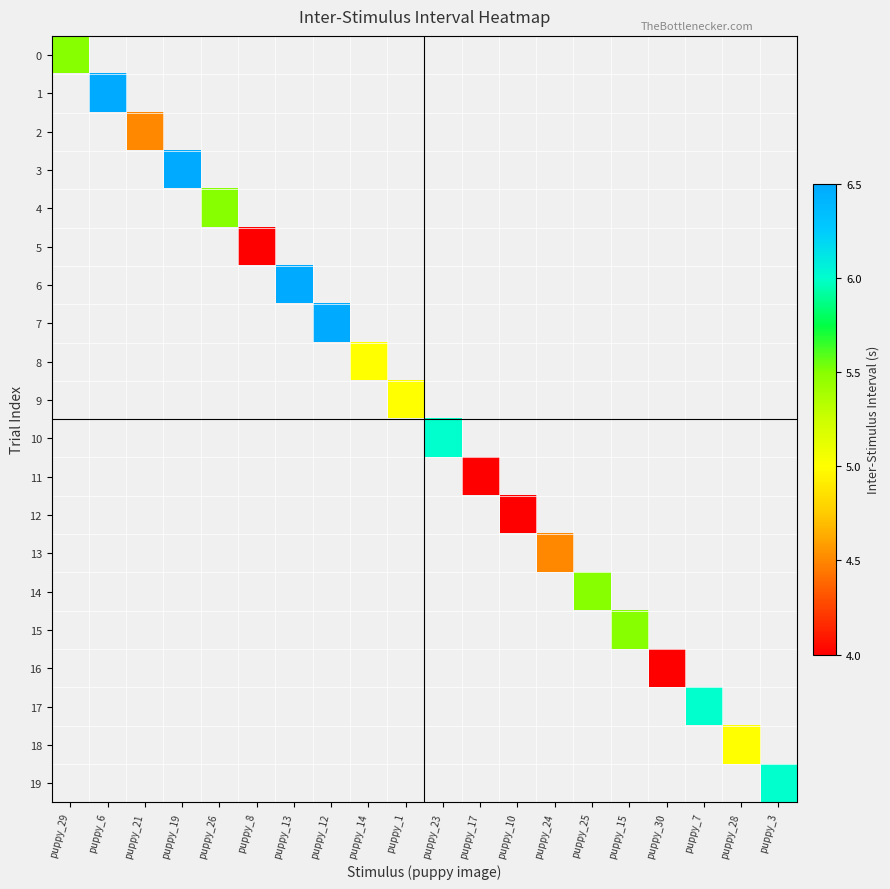

Is the value of 3 at puppy_13 greater than the value of 6 at puppy_12?

No